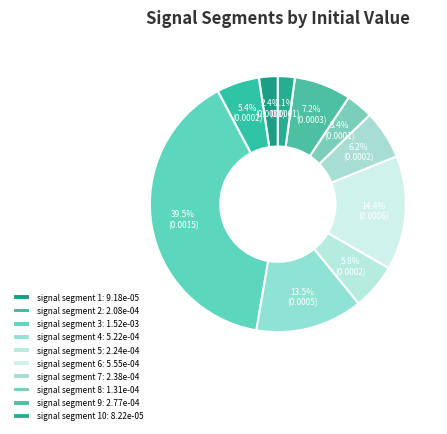

How many slices are in this pie chart?

10